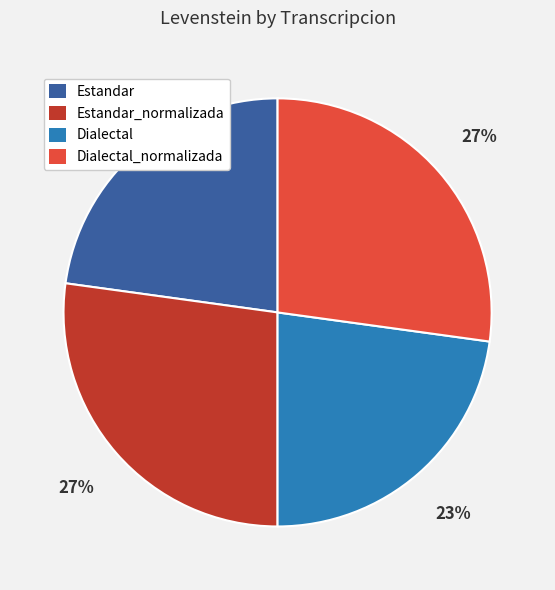

Is there any slice that represents more than half of the pie?

No